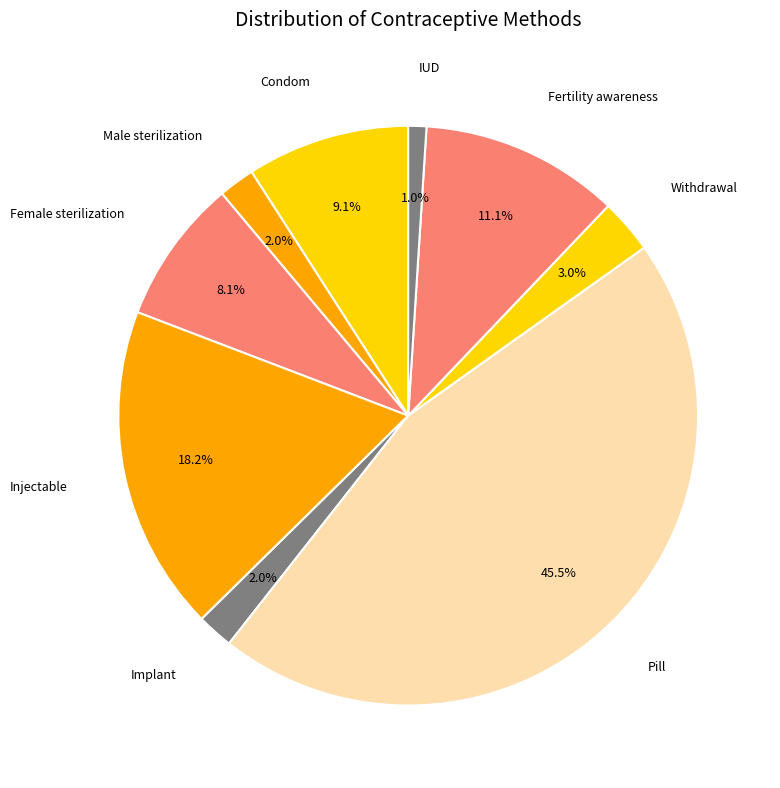

Does IUD represent more than half of the total?

No